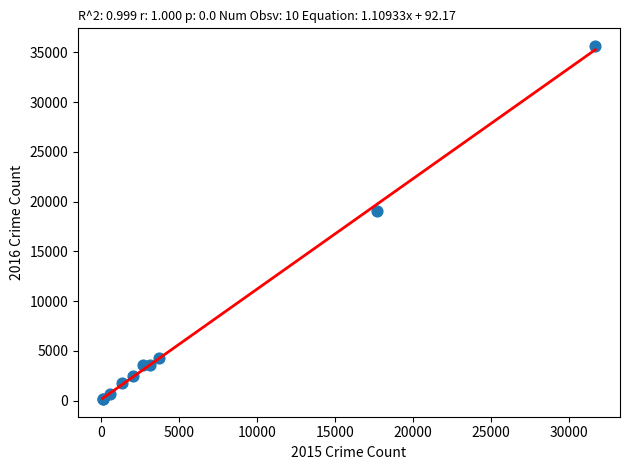

What Y value in the scatter plot is closest to 17903?

19016